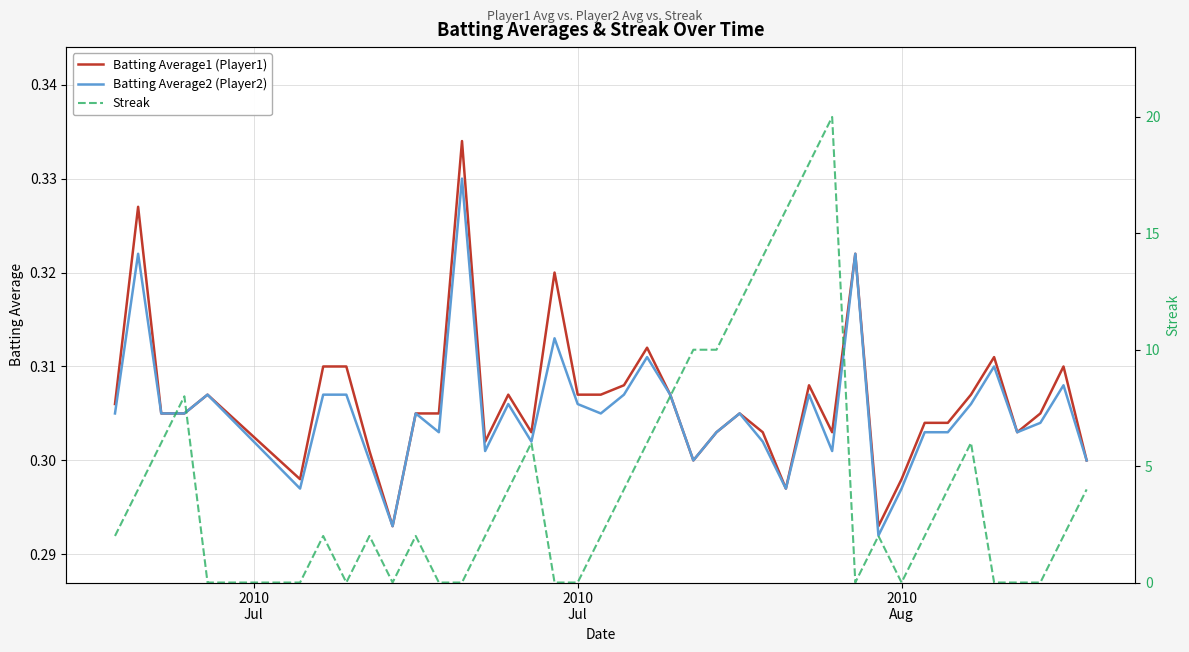

Rank the series by their maximum value, from highest to lowest.

Streak, Batting Average1 (Player1), Batting Average2 (Player2)